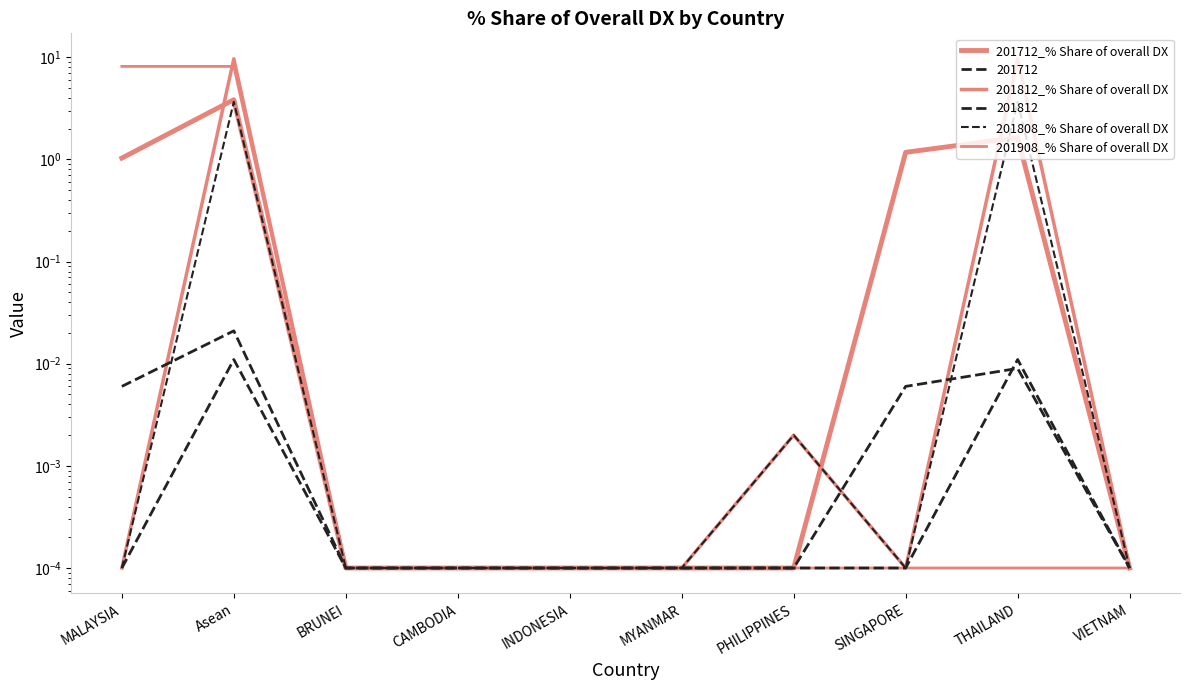

What is the greatest value displayed?

9.7